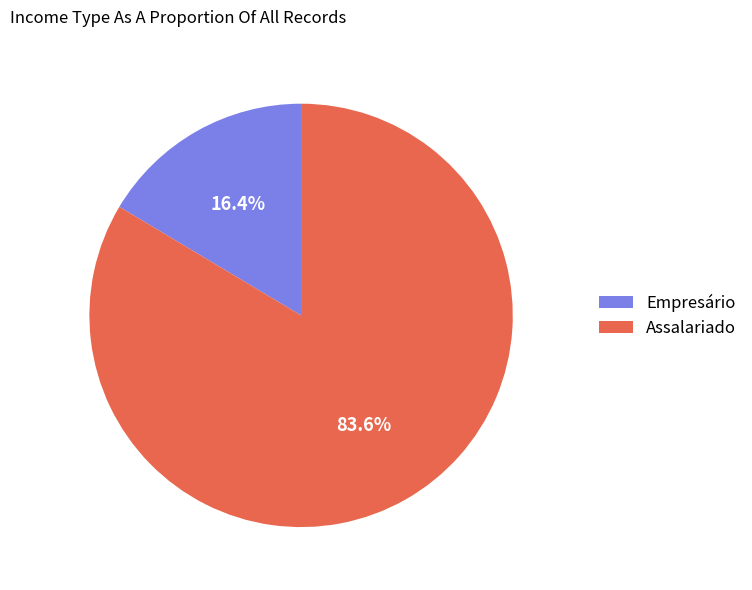

What portion of the pie excludes Empresário?

83.6%